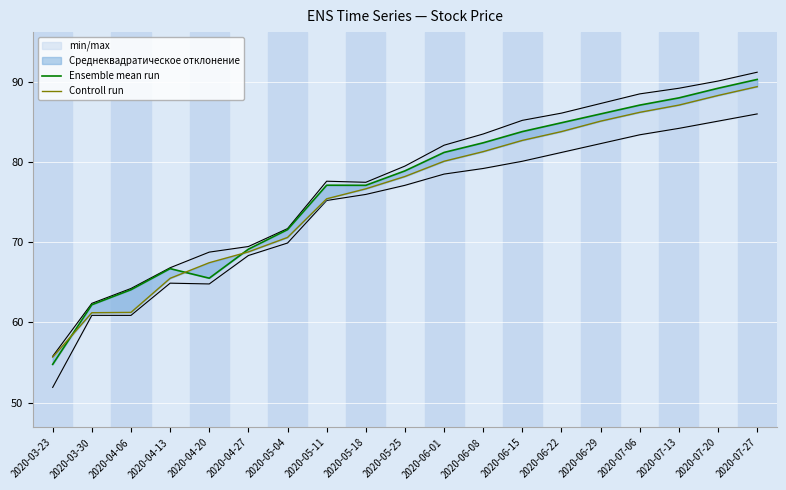

At which category is the sum across all series the highest?

2020-07-27